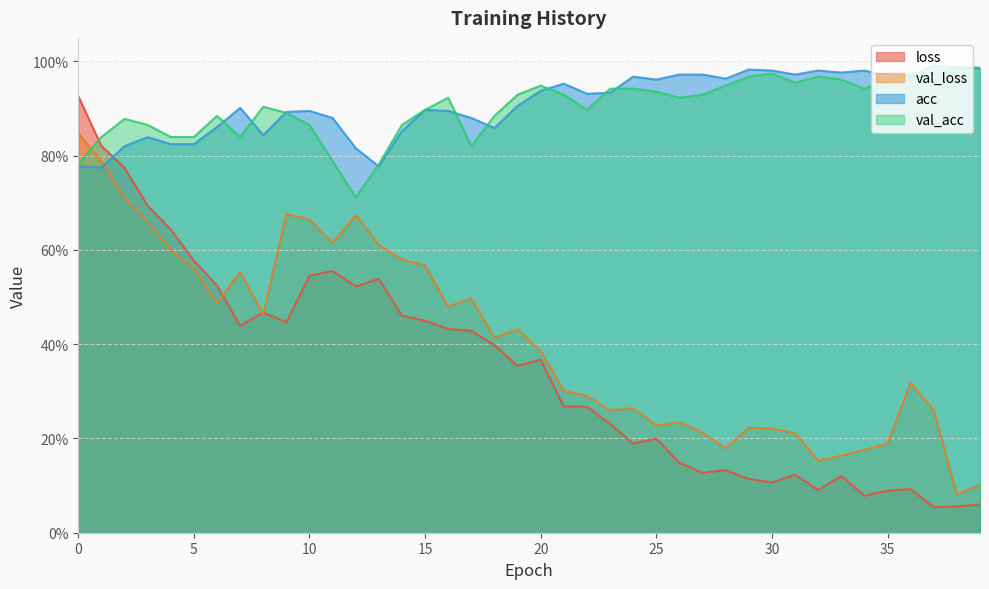

What is the value of the acc point at the 15th from the left?

0.9